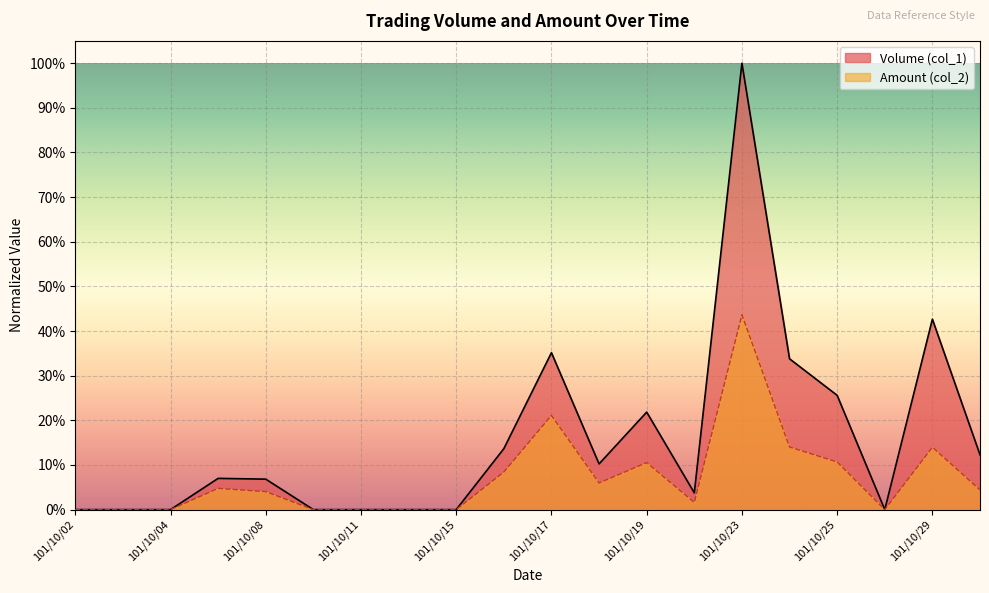

How many distinct data groups are displayed?

2